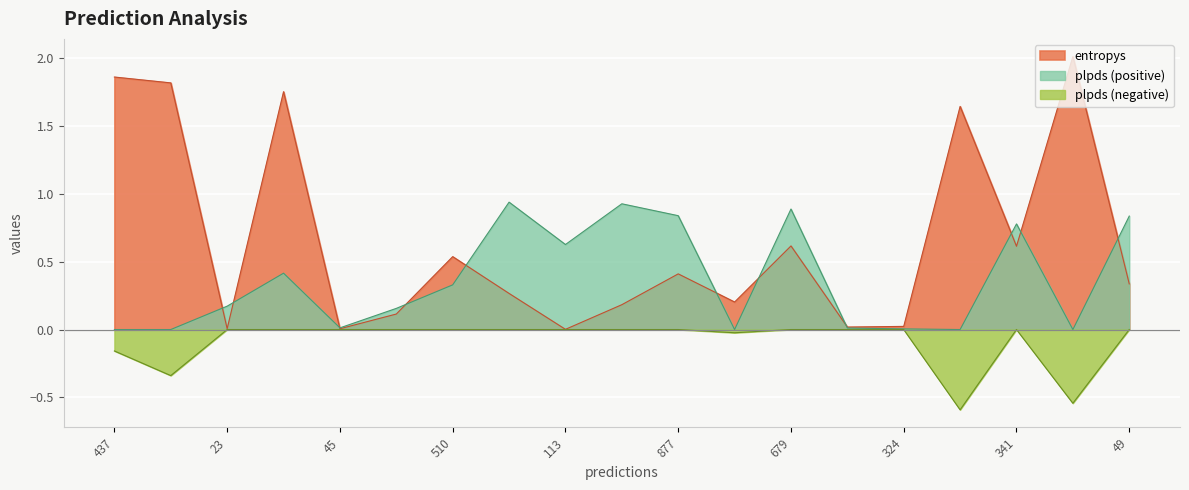

Does the chart display data point markers on the line(s)?

No